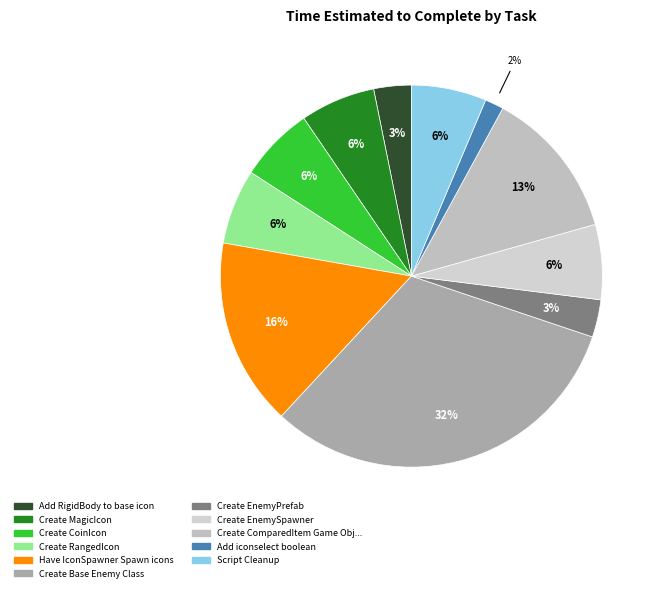

What is the smallest slice in the pie chart?

Add iconselect boolean